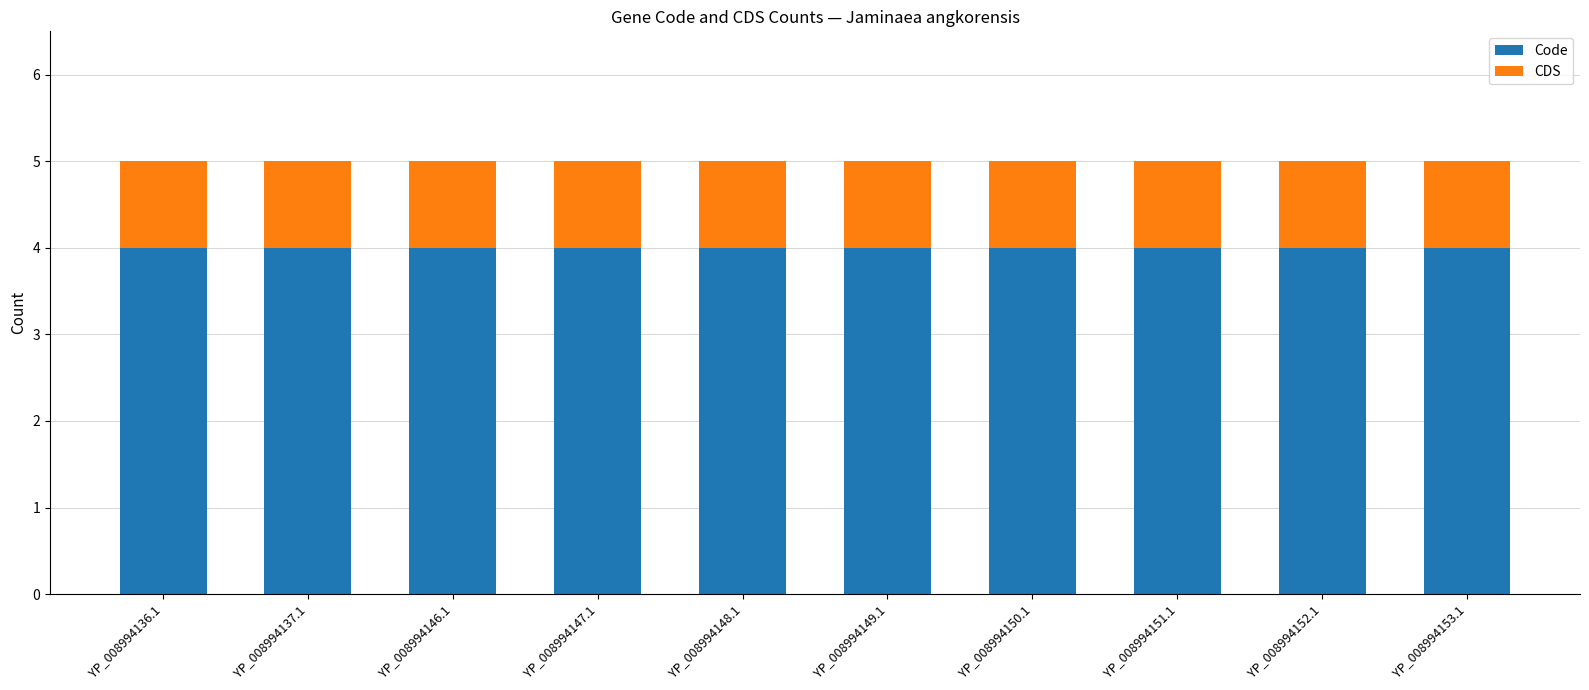

Are the bars horizontal?

No